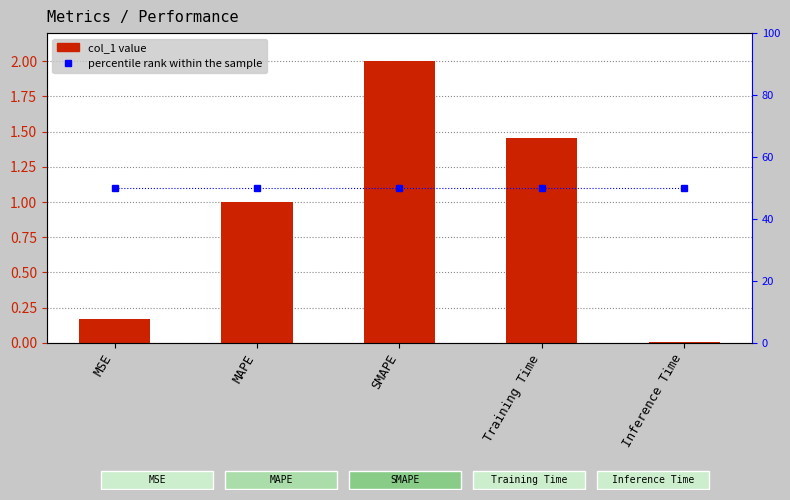

The col_1 series shows 3.4 at SMAPE. True or false?

False